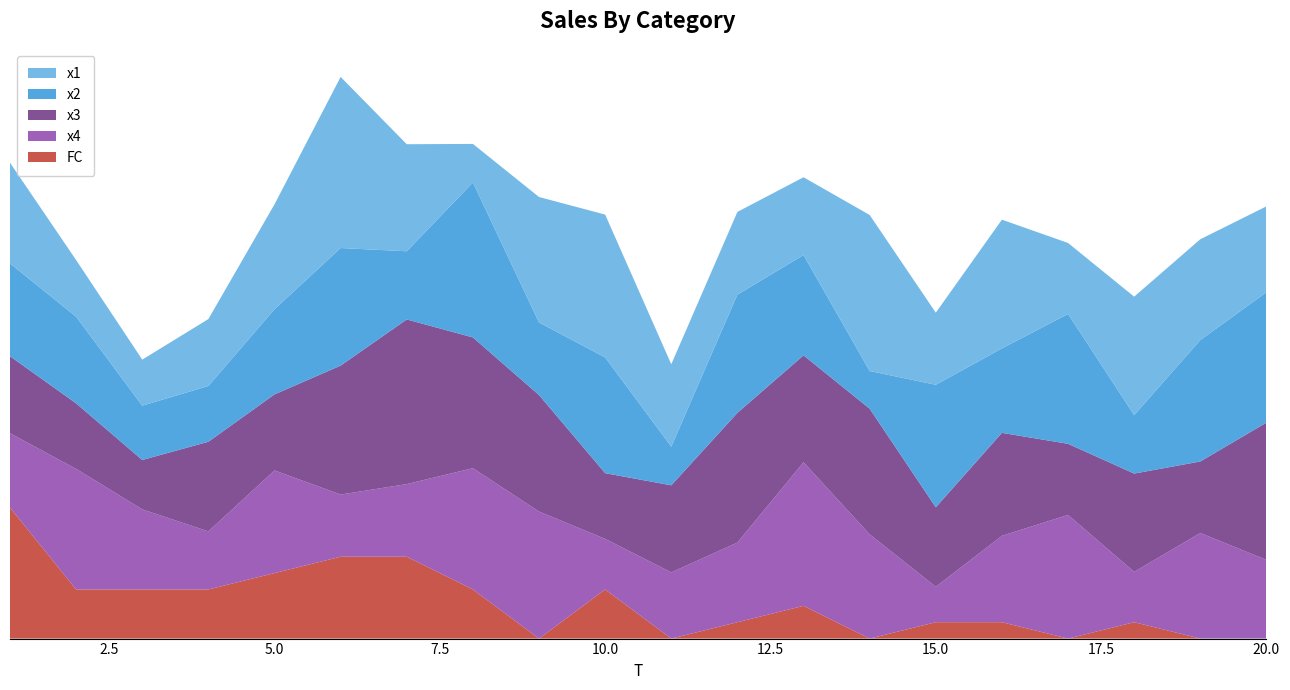

Reading right to left, transcribe all the data shown in this chart.

x1: 5.2	6.2	7.2	4.3	7.9	4.4	9.5	4.8	5.1	5.0	8.7	7.7	2.4	6.5	10.5	6.4	4.1	2.8	3.5	6.2
x2: 8.0	7.4	3.6	7.9	5.2	7.5	2.3	6.1	7.2	2.4	7.1	4.4	9.5	4.2	7.2	5.2	3.4	3.3	5.3	5.7
x3: 8.4	4.4	6.0	4.3	6.3	4.9	7.7	6.5	7.9	5.3	4.0	7.1	8.0	10.1	7.9	4.6	5.5	3.0	4.0	4.7
x4: 4.8	6.4	3.1	7.6	5.3	2.2	6.4	8.8	4.9	4.0	3.1	7.8	7.4	4.4	3.8	6.3	3.5	4.9	7.4	4.5
FC: 0.0	0.0	1.0	0.0	1.0	1.0	0.0	2.0	1.0	0.0	3.0	0.0	3.0	5.0	5.0	4.0	3.0	3.0	3.0	8.0